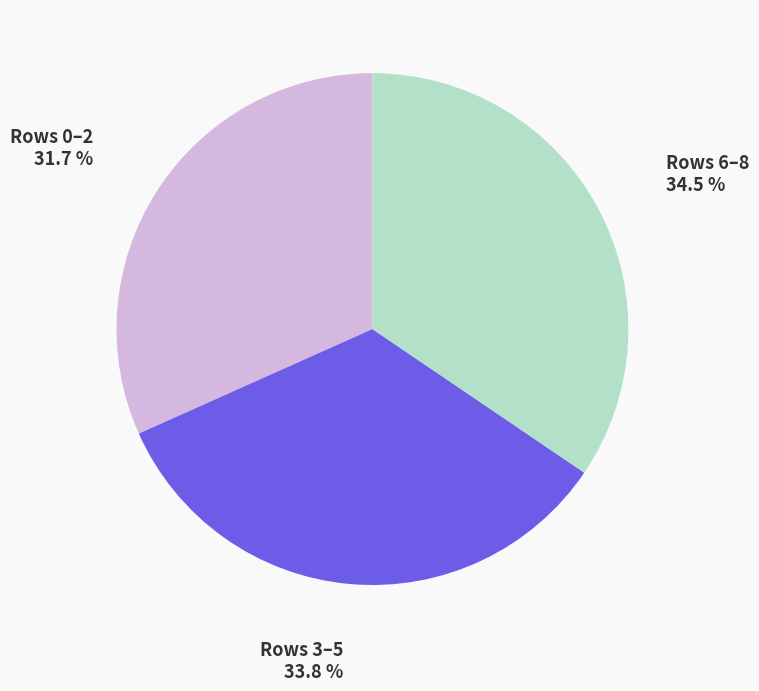

Which slice is the smallest?

Rows 0–2